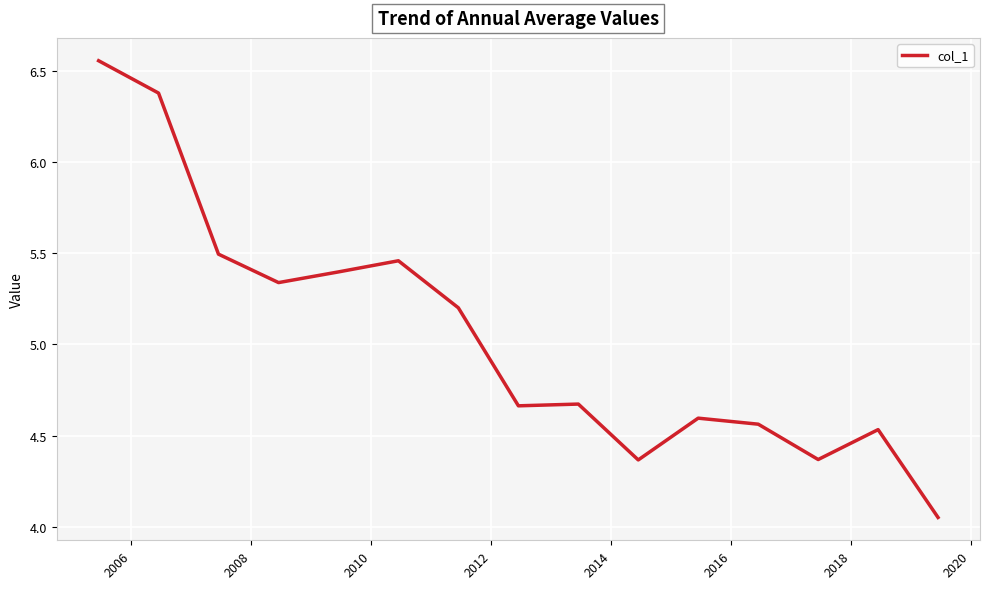

What is the difference between the maximum and minimum values?

2.5